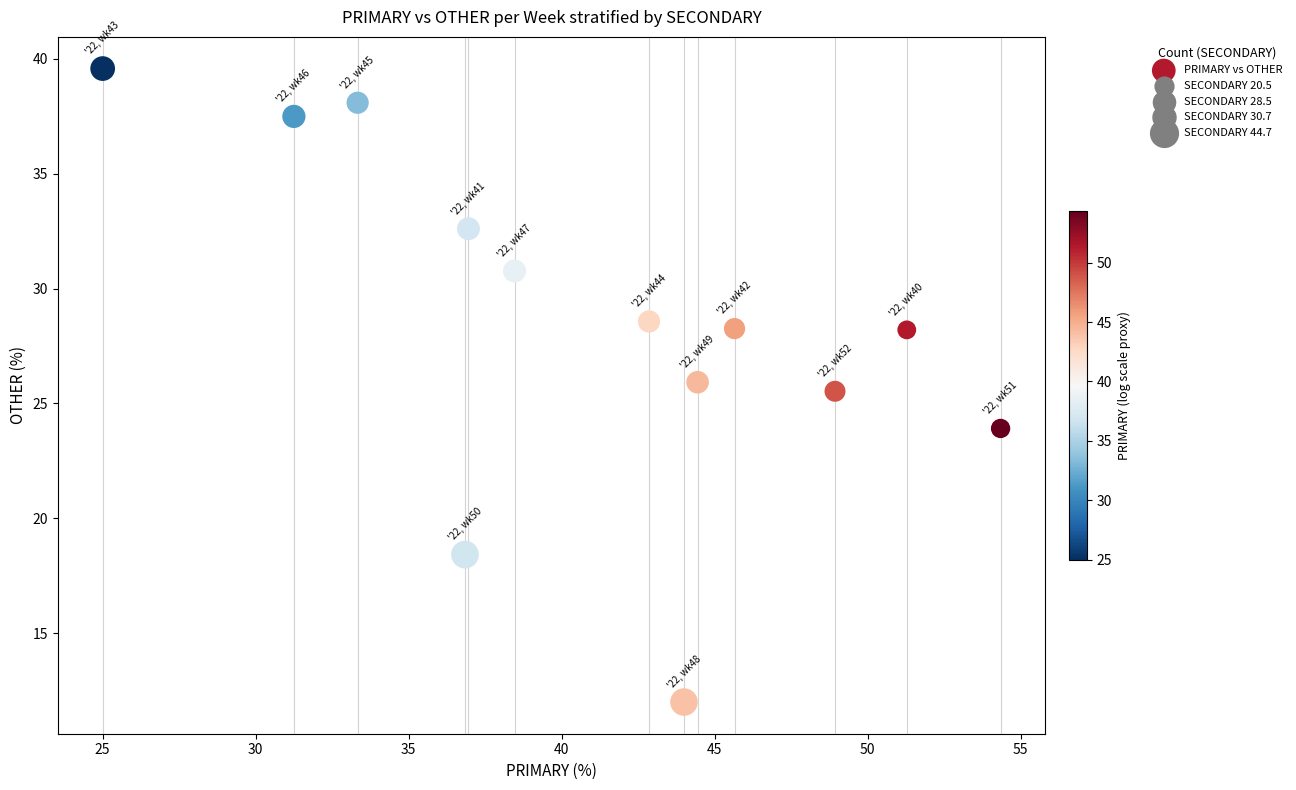

What Y value in the scatter plot is closest to 25?

25.5